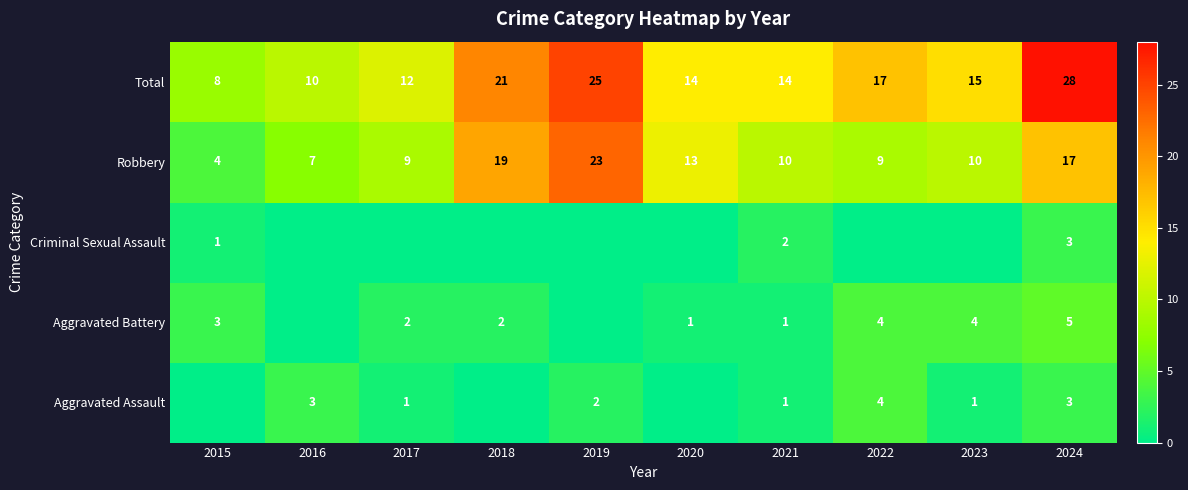

The value of Robbery at 2019 is 11. True or false?

False